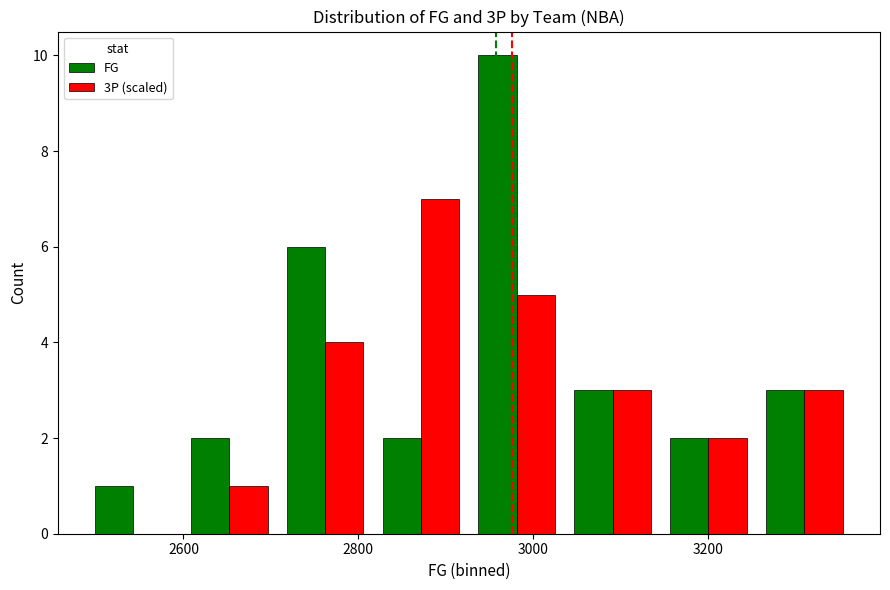

Which series has the largest range (max minus min)?

FG